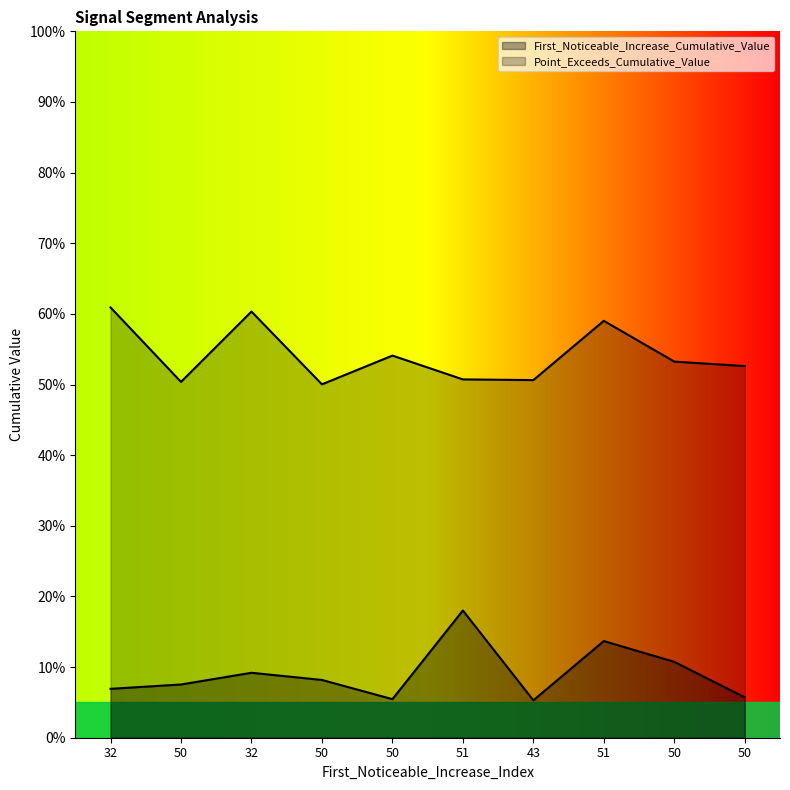

In First_Noticeable_Increase_Cumulative_Value, how many points are higher than both neighbors (excluding endpoints)?

3